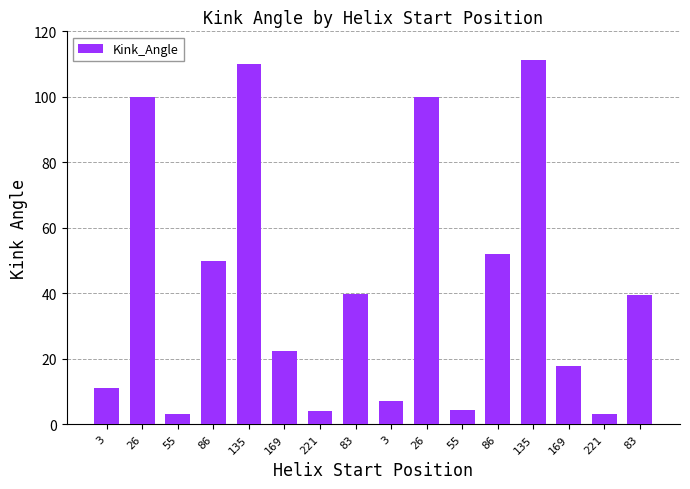

What is the average value?

42.2